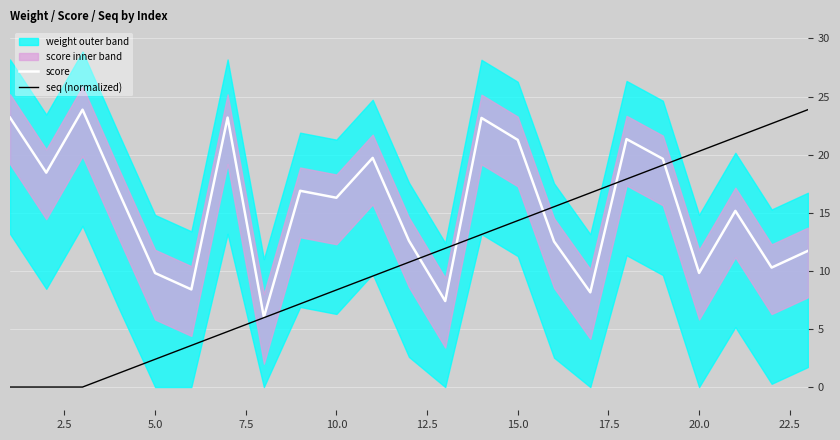

After their last crossing, which series has the higher values: seq (normalized) or score?

seq (normalized)